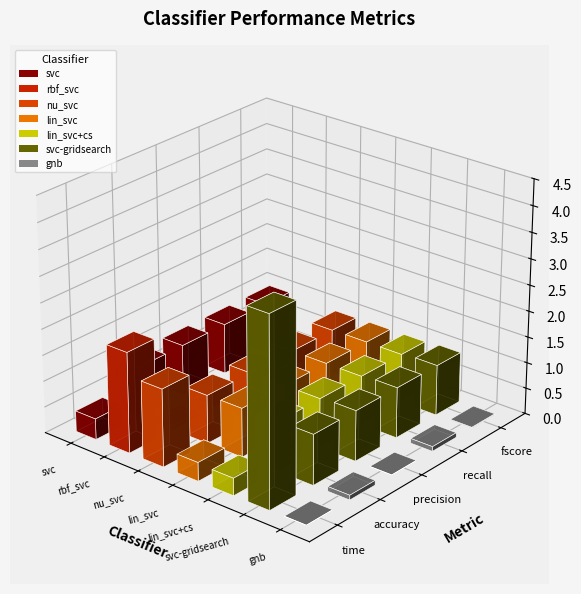

How many bars are there in total?

35